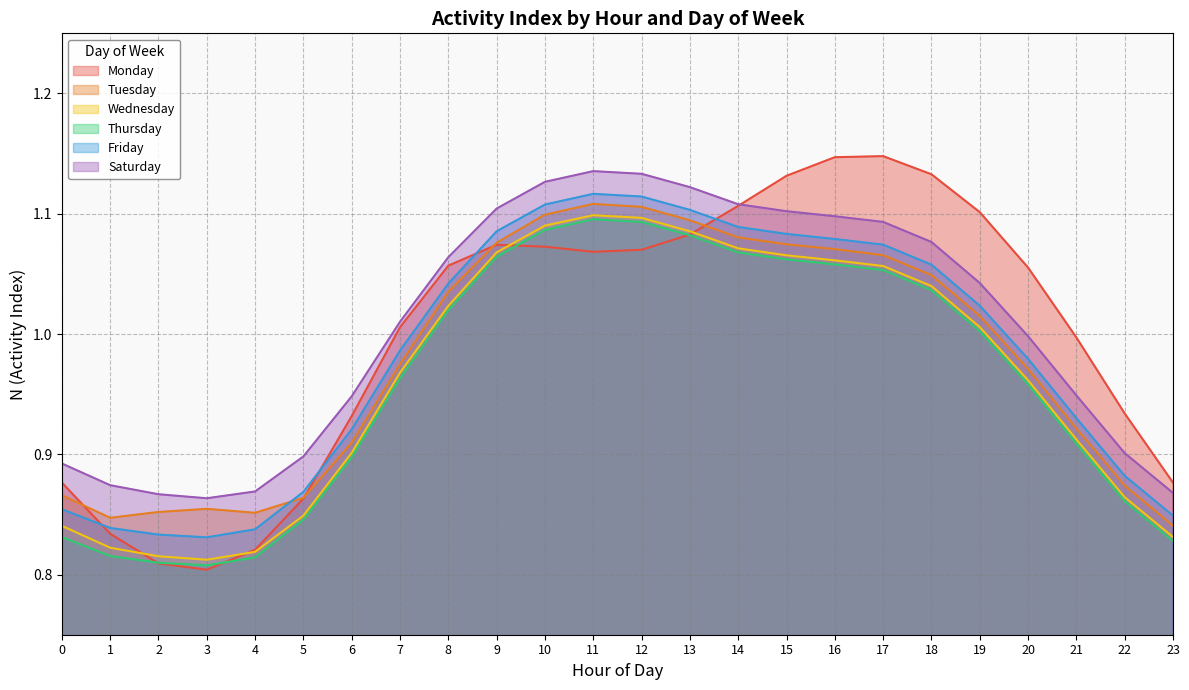

What is the smallest value displayed?

0.8